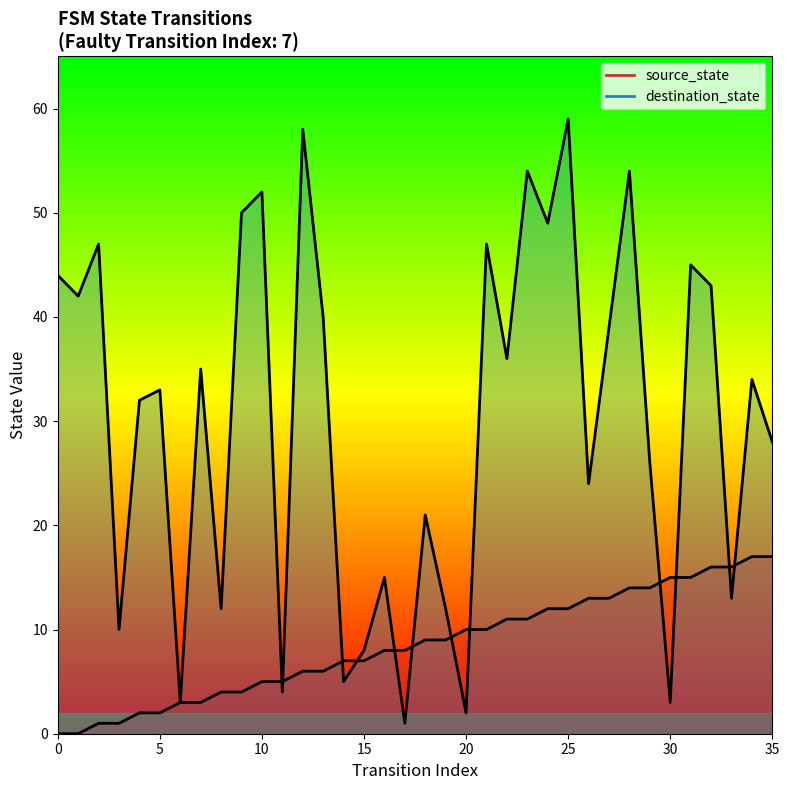

True or false: destination_state and source_state intersect in this chart.

True